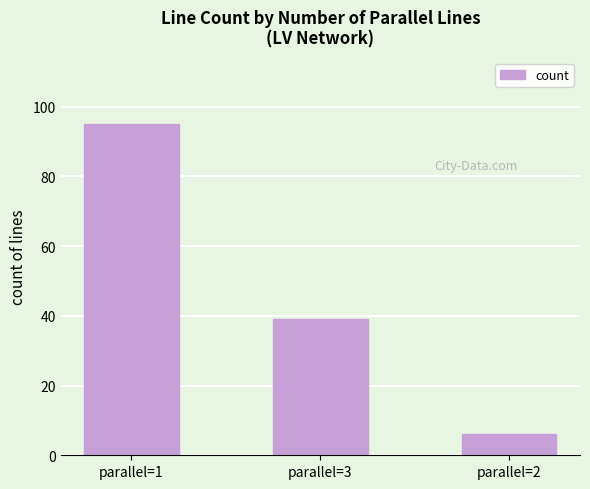

The chart shows a value of 58 at parallel=1. True or false?

False